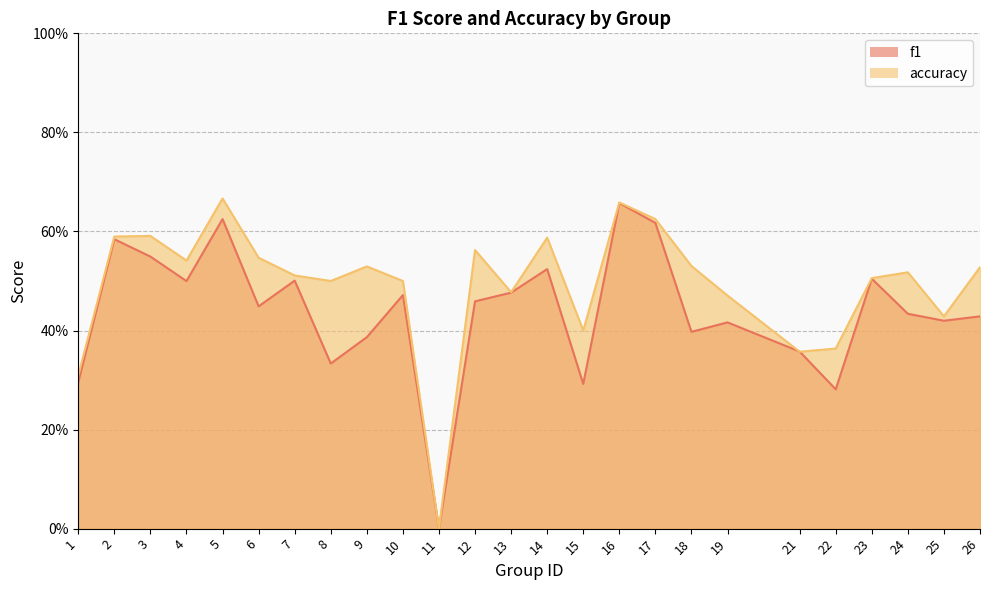

What is the difference between the second highest and second lowest values in the f1 series?

0.3